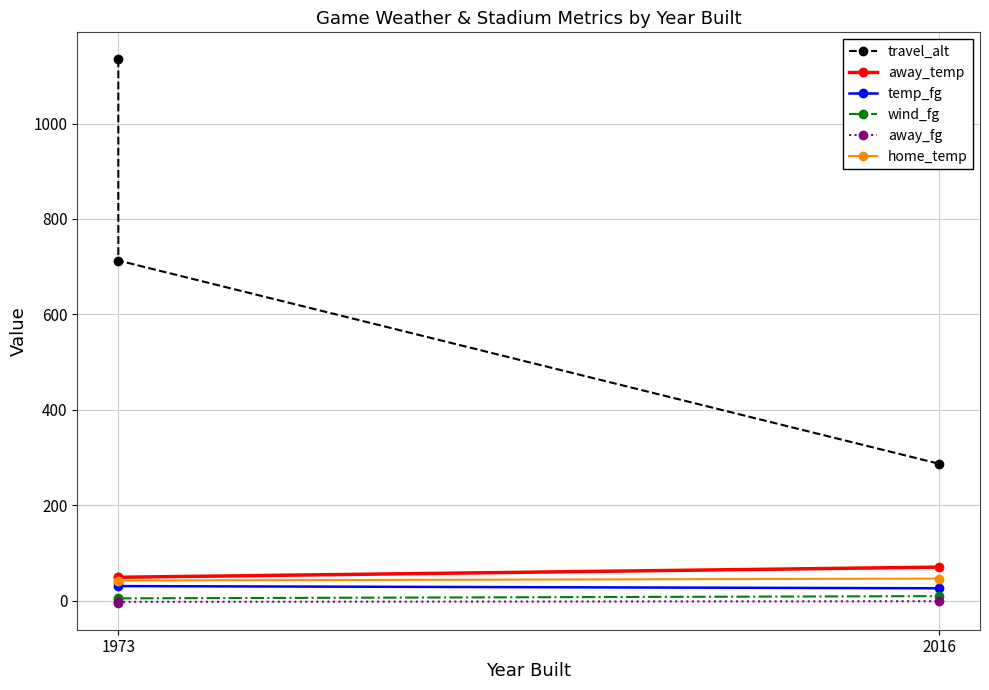

Is it true that wind_fg equals 9.5 at 2016?

False